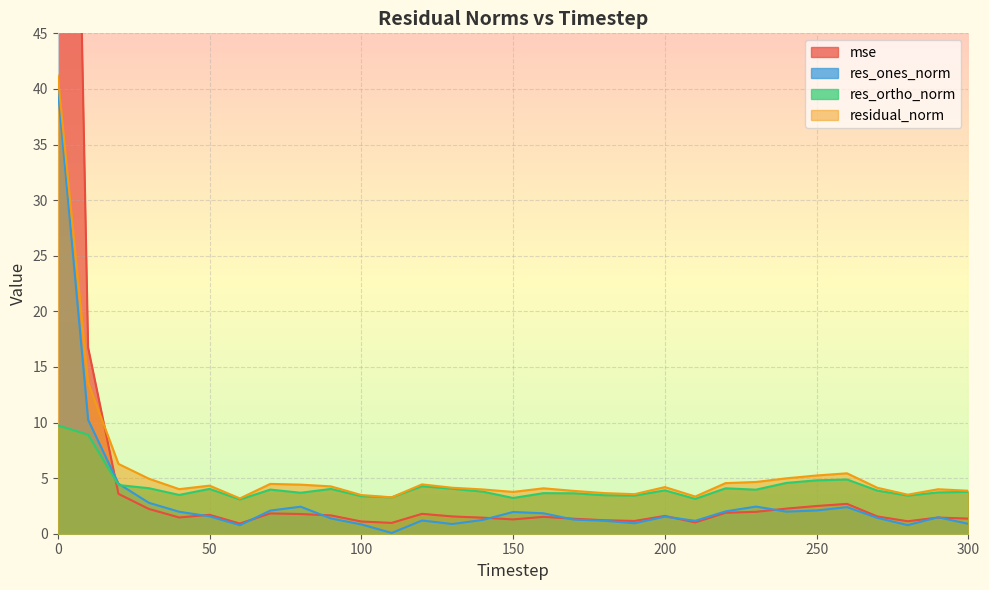

In res_ortho_norm, how many points are lower than both neighbors (excluding endpoints)?

9